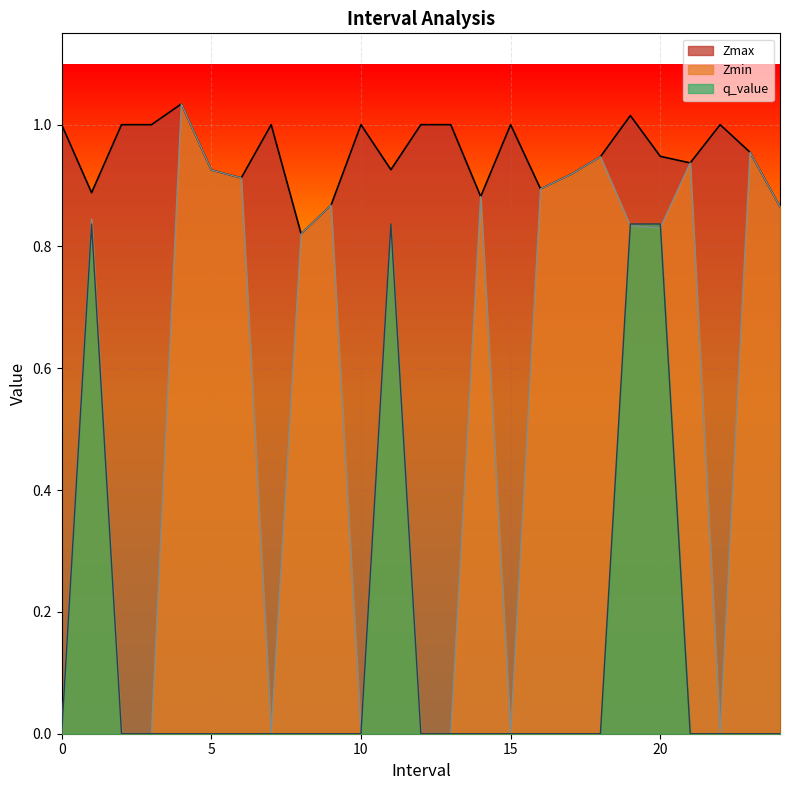

What is the total value across all series at 17?

1.8